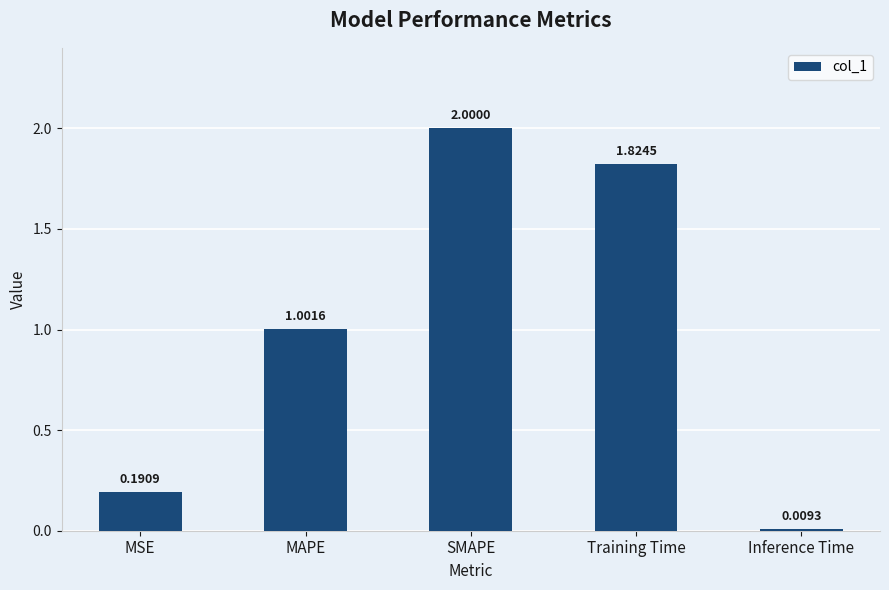

At which label does the data first exceed 1?

MAPE